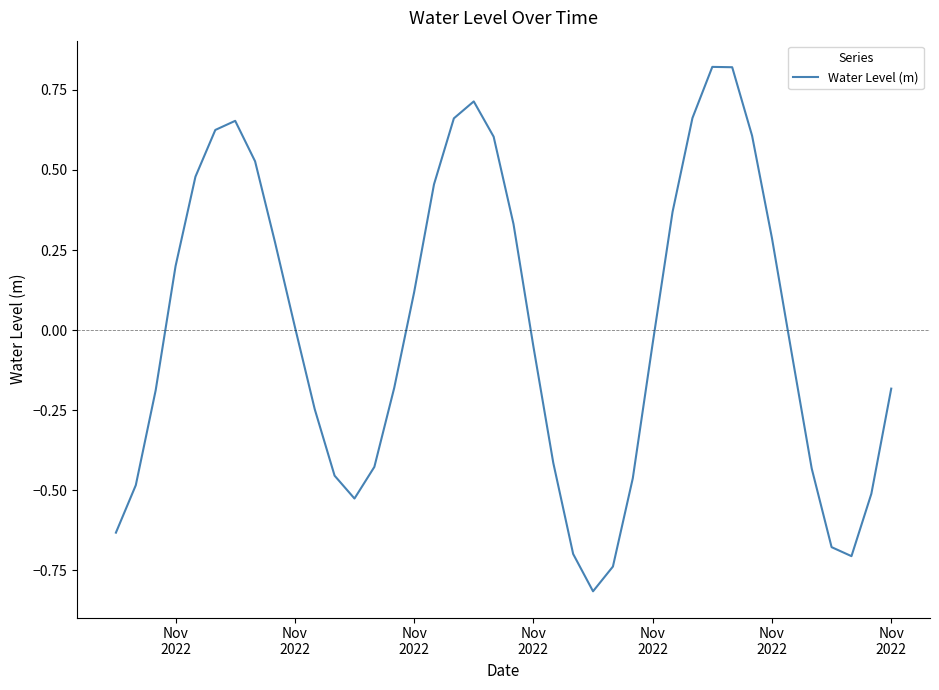

What is the minimum value shown in the chart?

-0.8